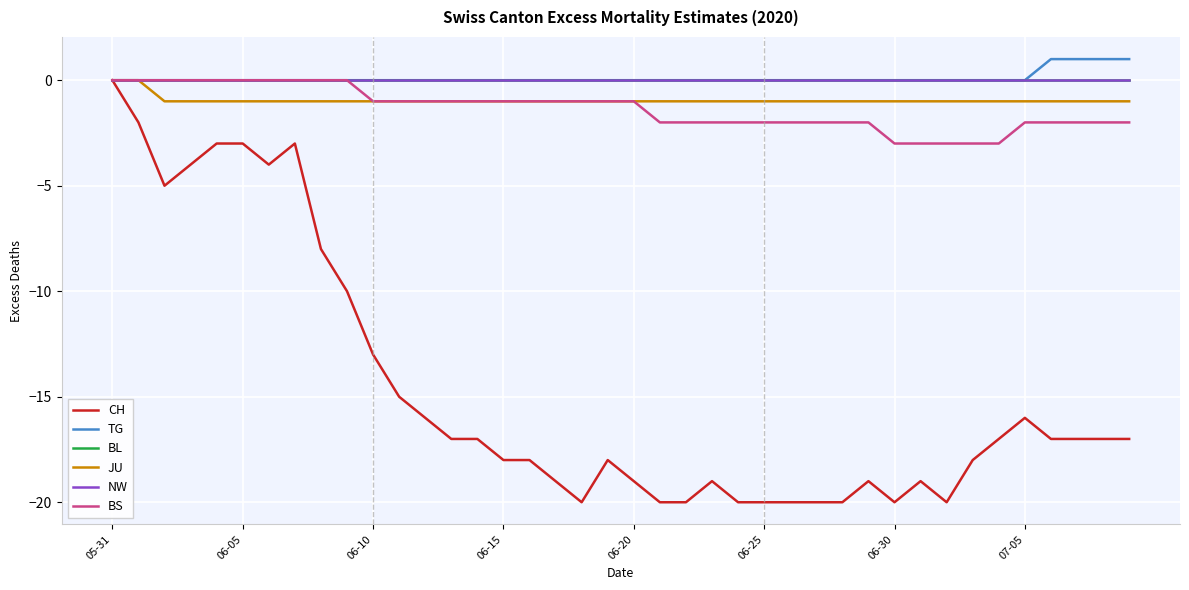

Does the chart display data point markers on the line(s)?

No